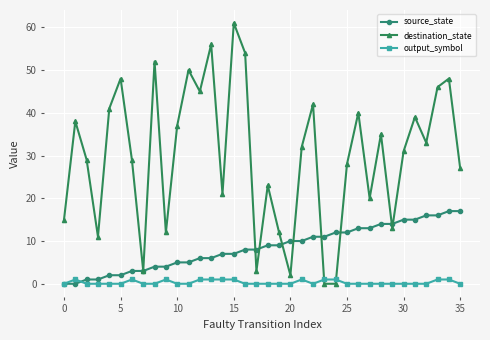

What is the greatest value displayed?

61